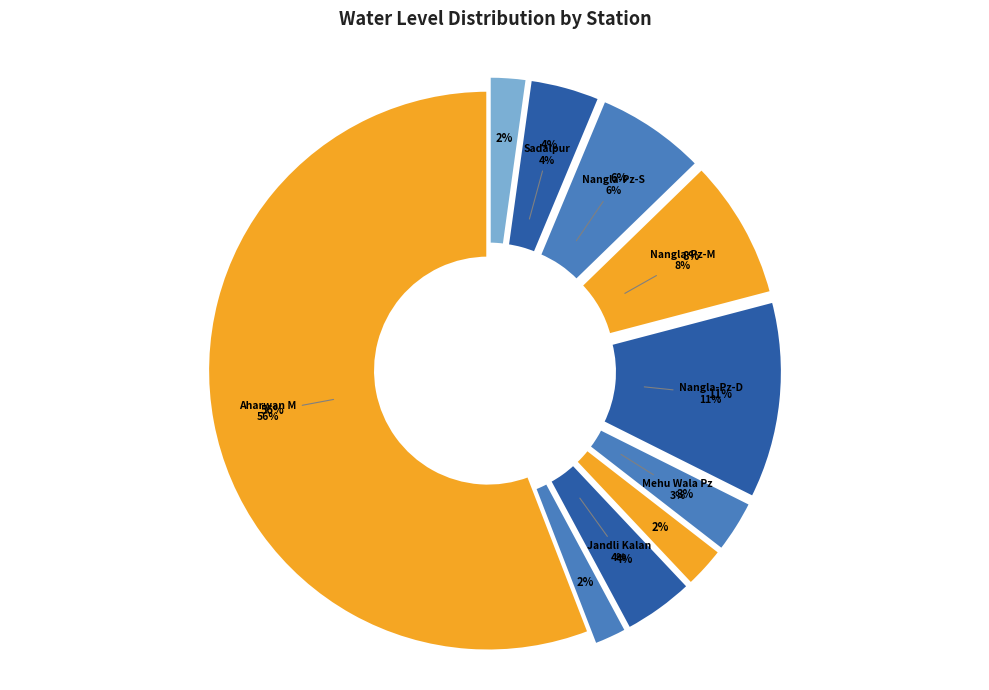

To the nearest percent, what is the difference between the largest and smallest slice percentages?

54%